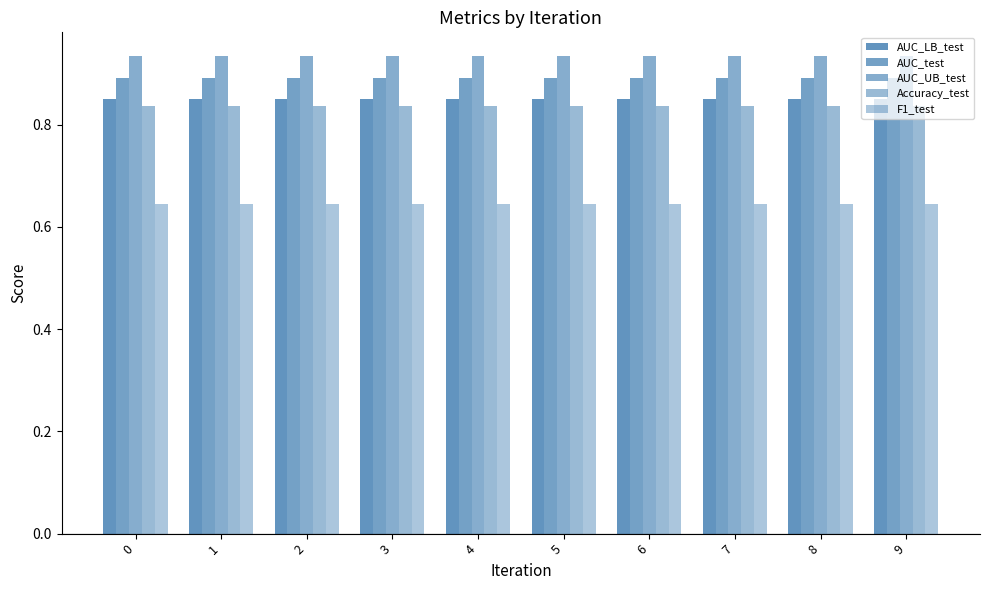

What is the value of the F1_test bar at the 8th from the left?

0.6